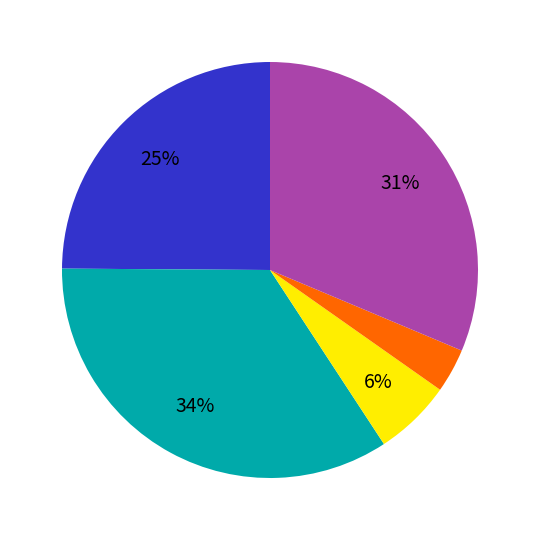

To the nearest percent, what is the difference between the largest and smallest slice percentages?

31%